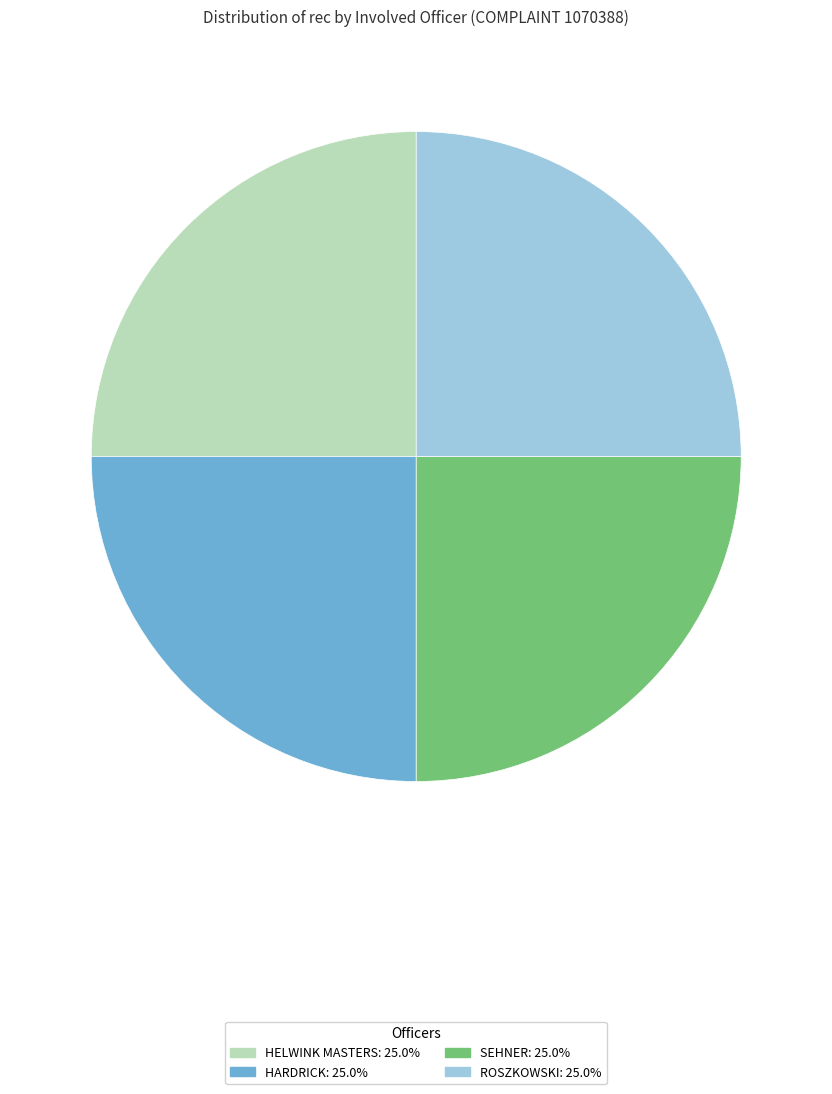

What is the ratio of the value at HARDRICK to the value at HELWINK MASTERS?

1.0